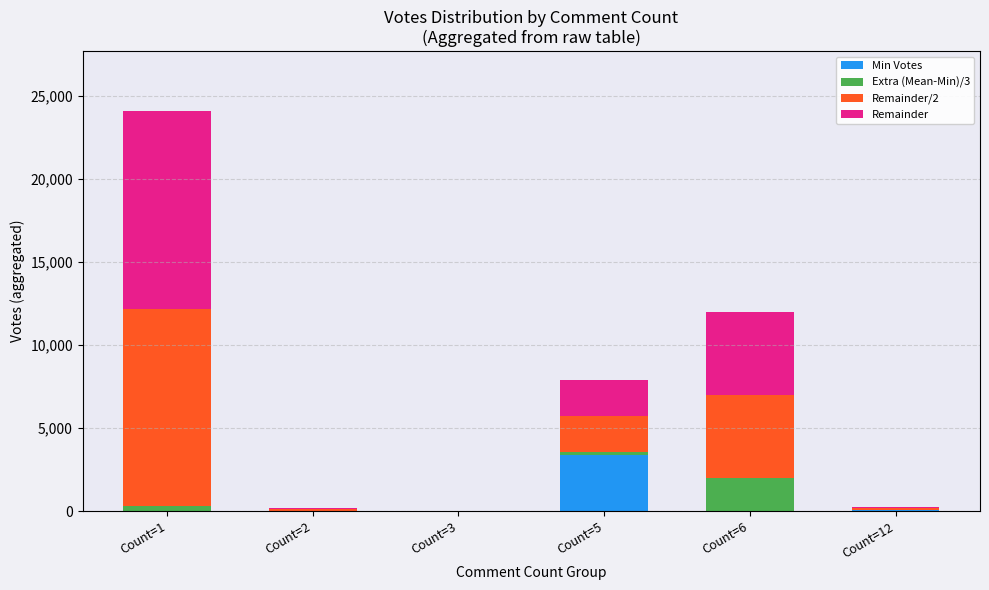

At which category is the sum across all series the highest?

Count=1